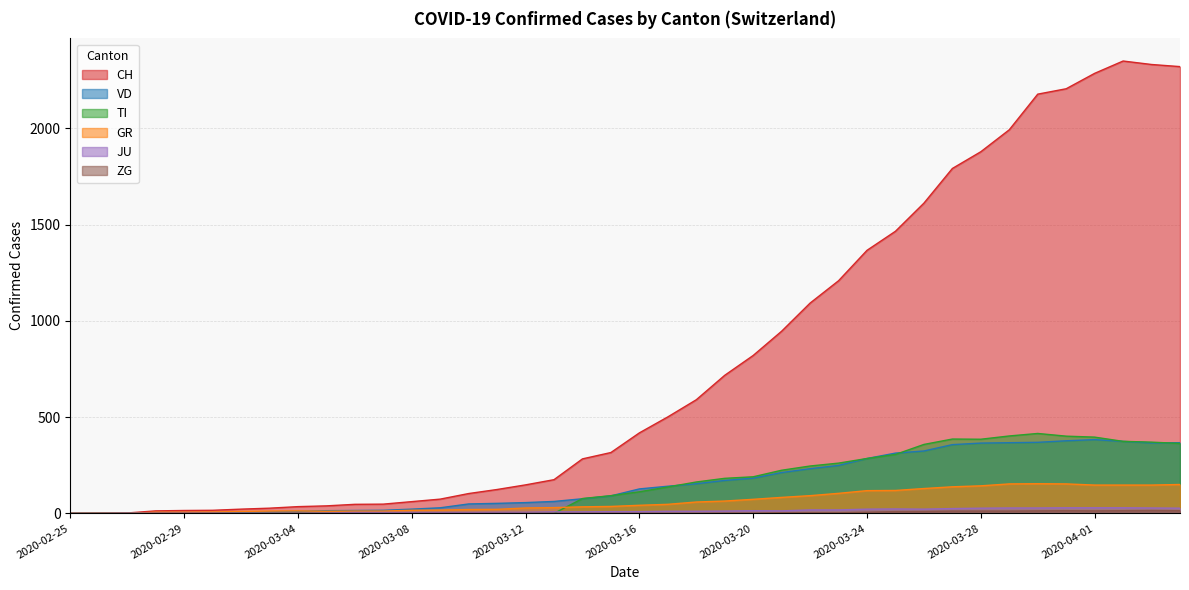

Rank the series at 2020-03-14 from highest to lowest value.

CH, TI, VD, GR, JU, ZG